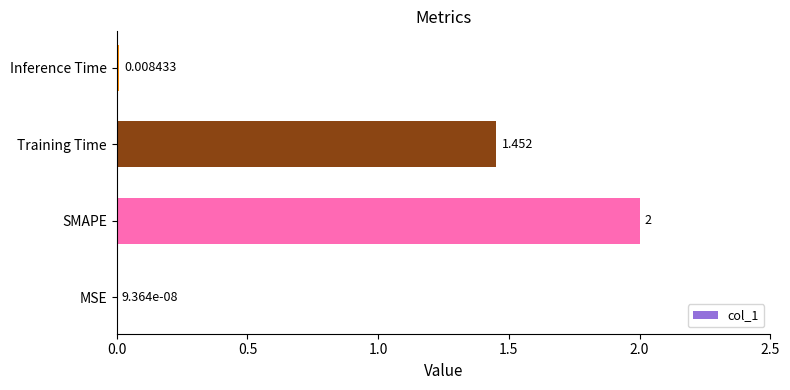

At which label is the value closest to 1?

Training Time